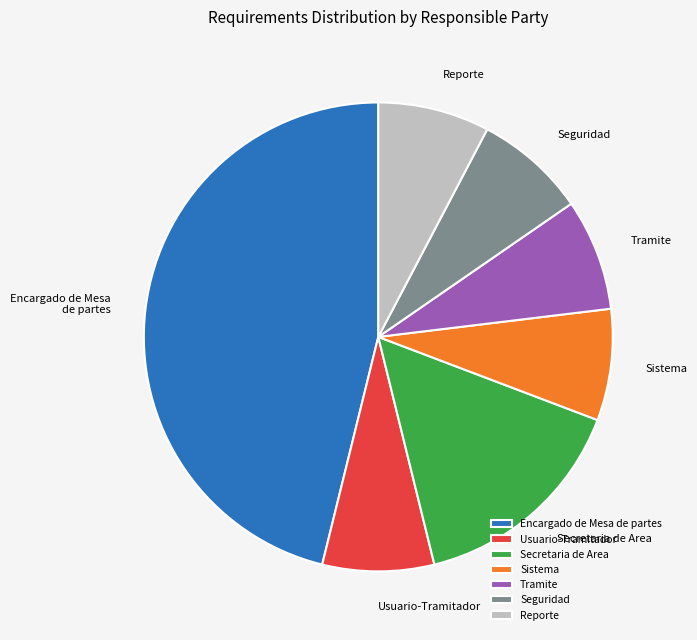

Does Seguridad account for over 50% of the chart?

No